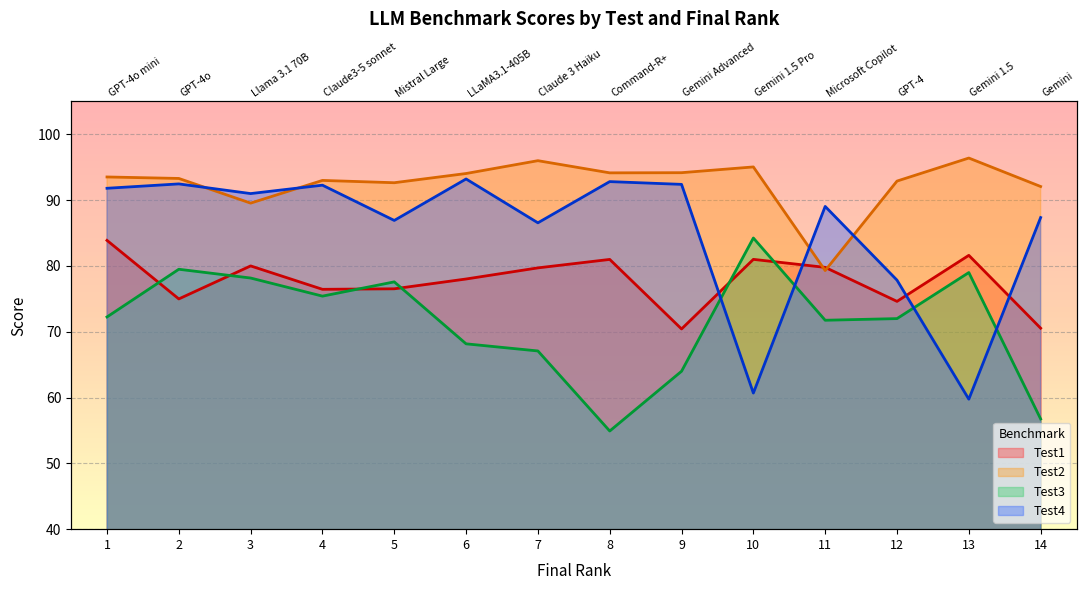

True or false: Test2 and Test3 intersect in this chart.

False